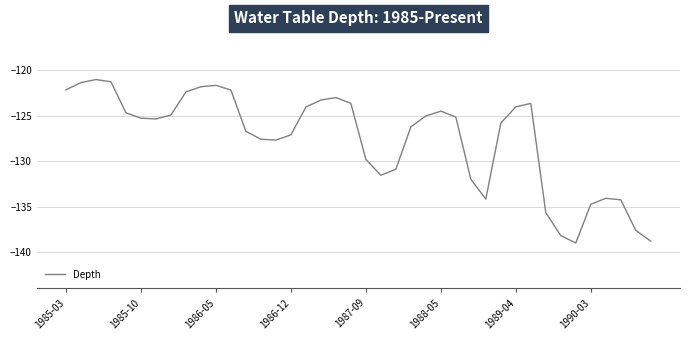

What is the difference between the maximum and minimum values?

18.0